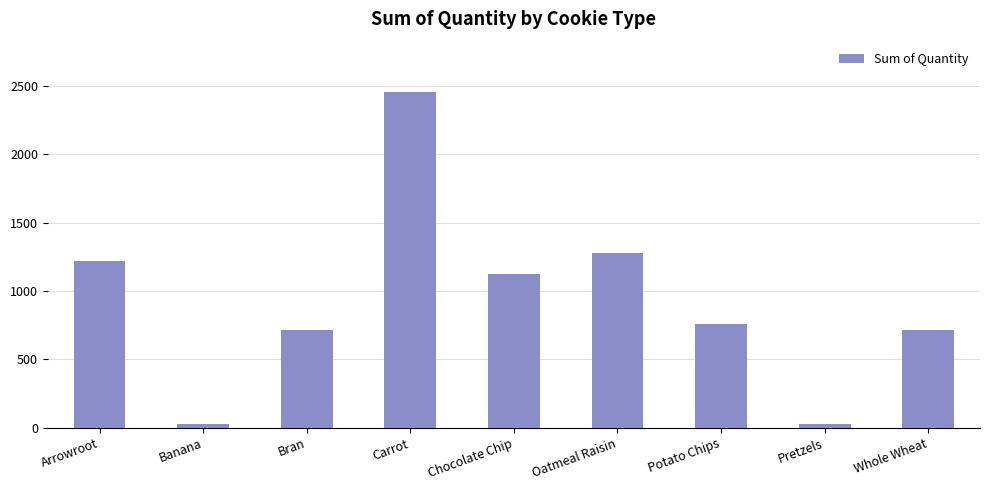

The value at Whole Wheat is 1222. True or false?

False